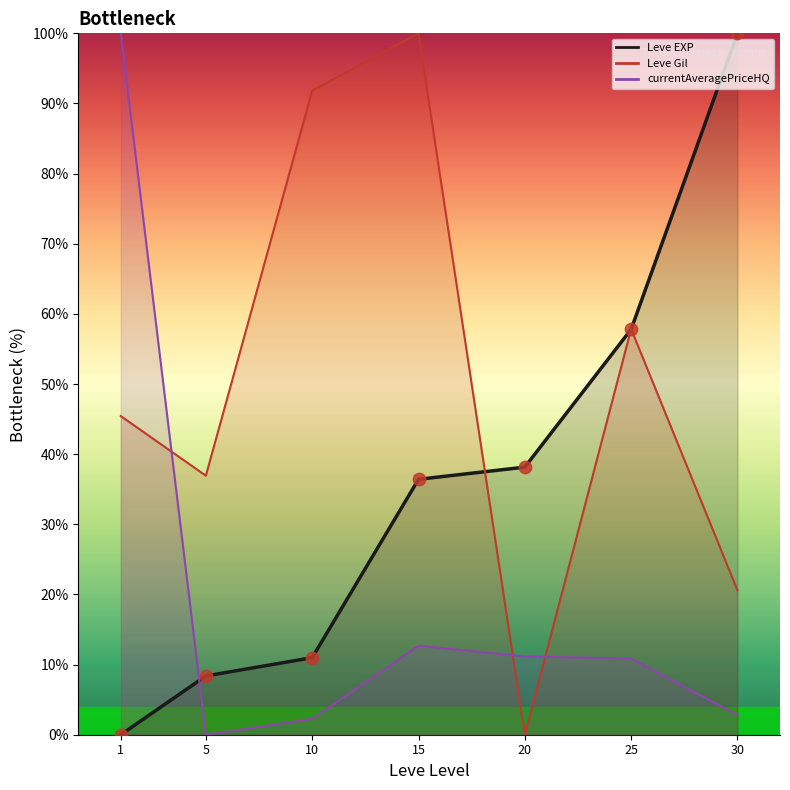

What is the total value across all series at 30?

123.4